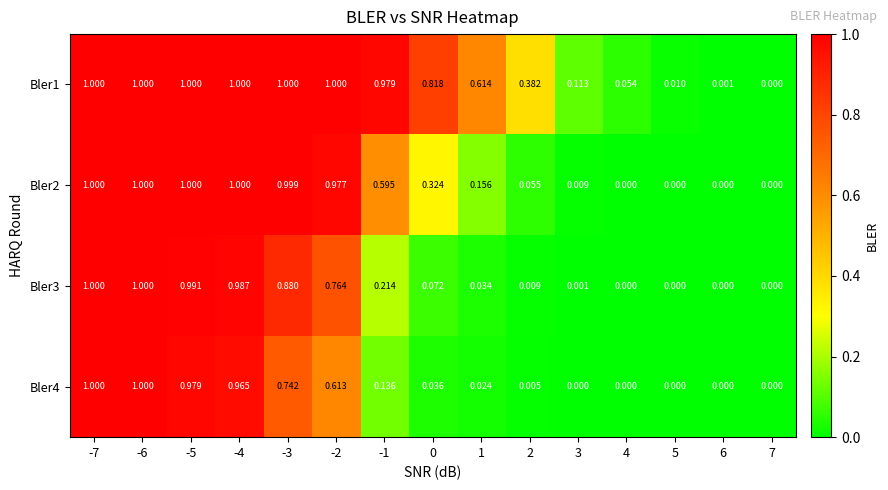

What is the total value across all series at -7?

4.0